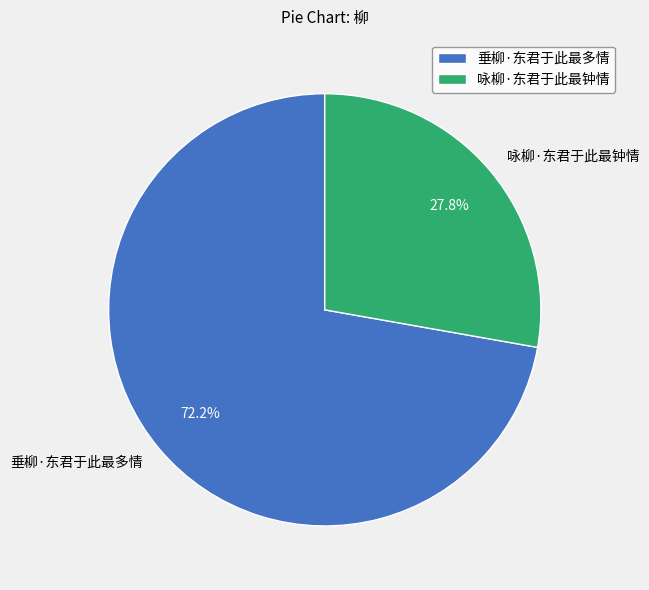

Rank the categories by value from lowest to highest.

咏柳·东君于此最钟情, 垂柳·东君于此最多情